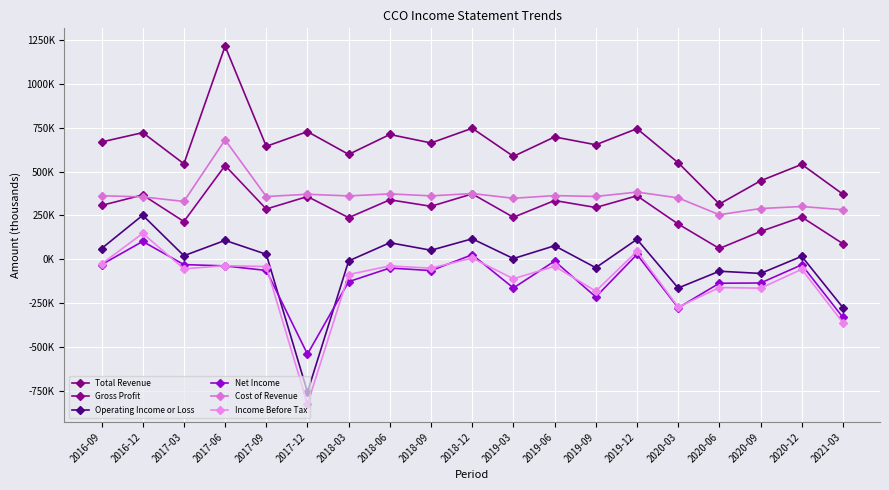

What is the difference between the maximum and minimum values in the Gross Profit series?

473600